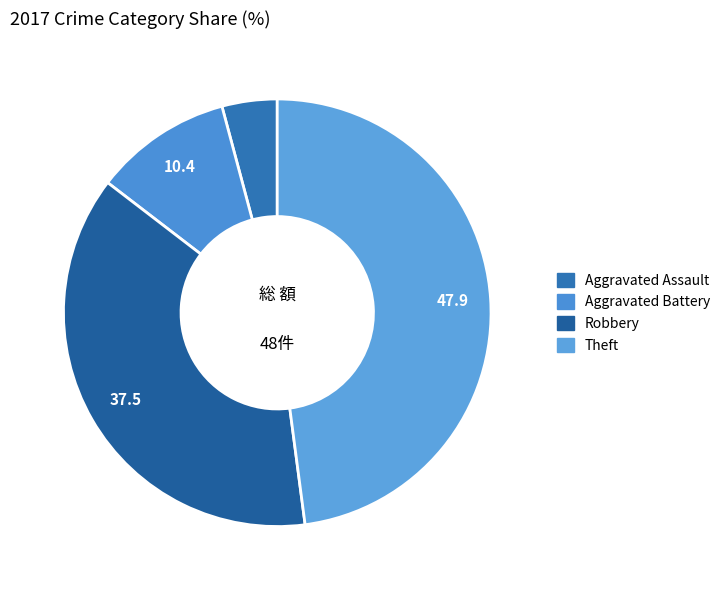

To the nearest percent, what portion does Robbery represent?

38%